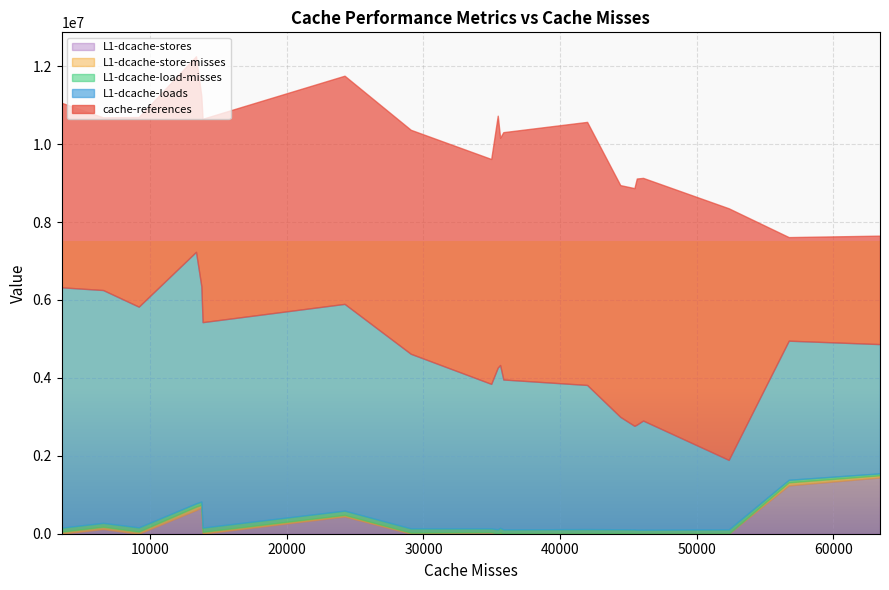

What value does the L1-dcache-stores series have at 3, to the nearest 10?

1443750